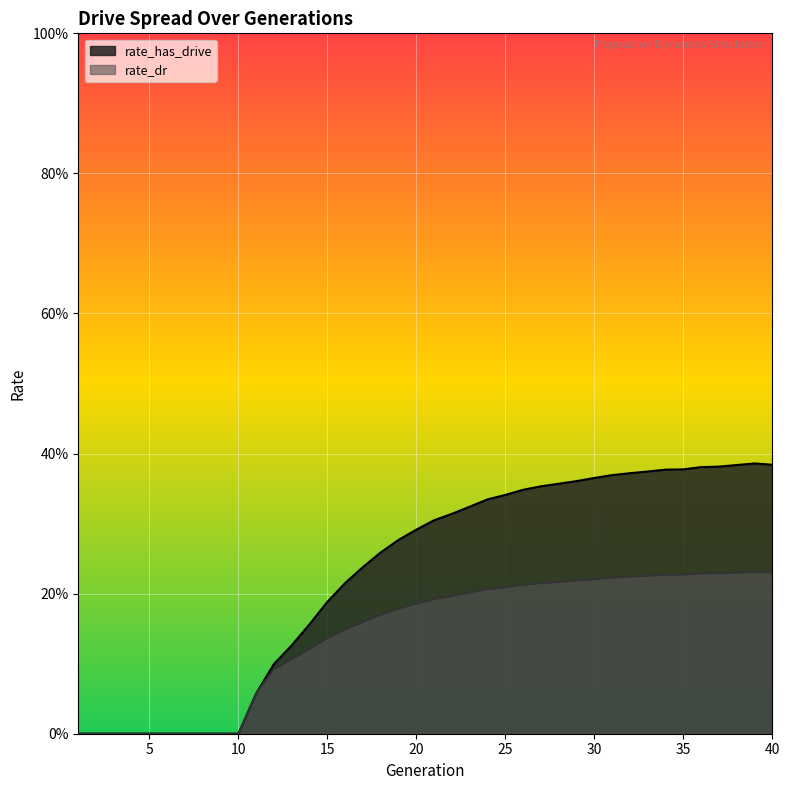

What is the total value across all series at 31?

0.6